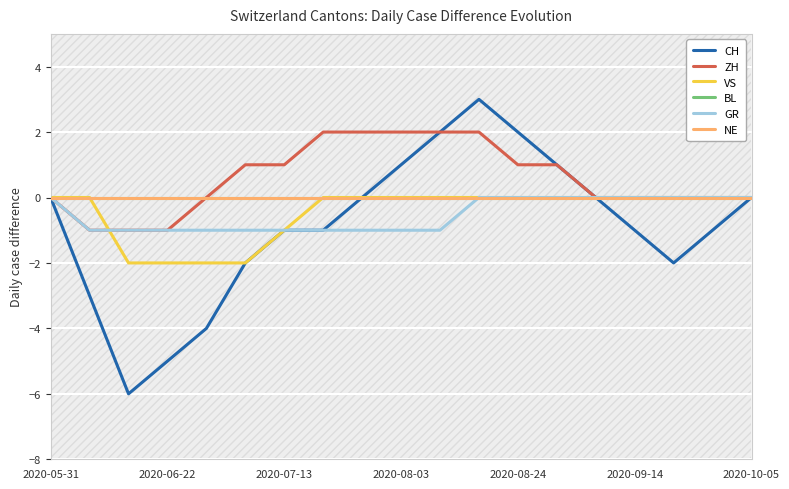

What position from the left is 14?

15